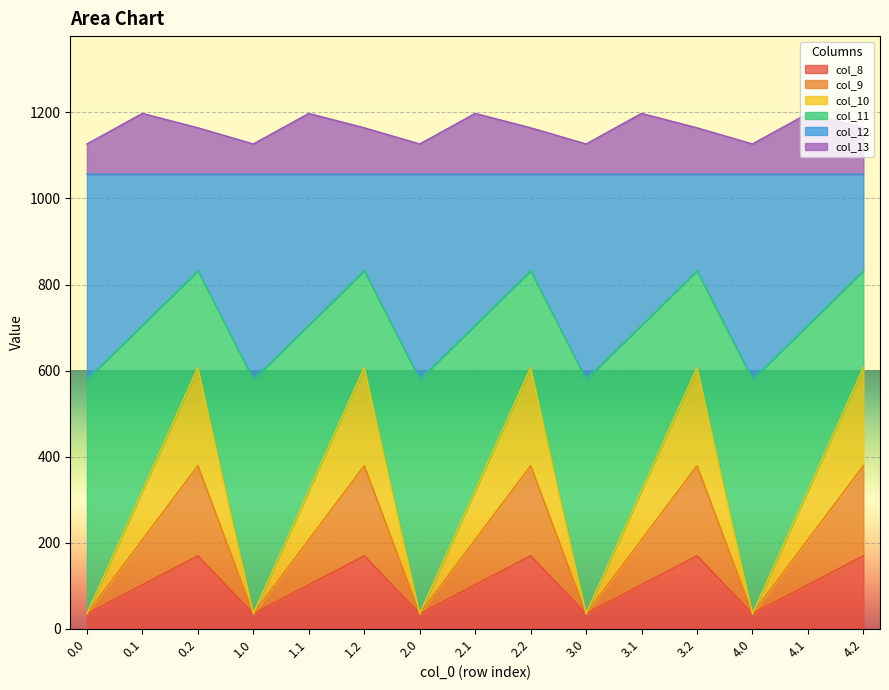

What is the total value across all series at 2.0?

1126.8